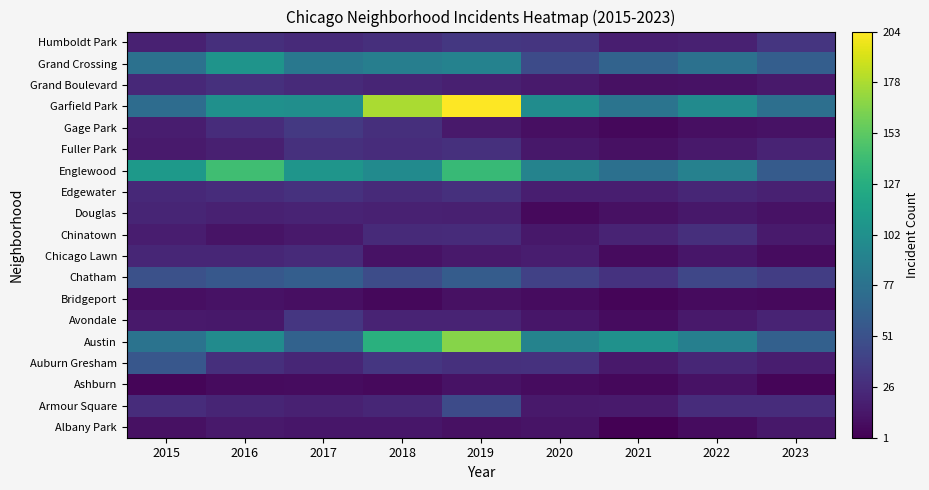

Reading left to right, transcribe all the data shown in this chart.

Albany Park: 2015=10	2016=15	2017=13	2018=13	2019=10	2020=12	2021=1	2022=8	2023=14
Armour Square: 2015=27	2016=22	2017=20	2018=23	2019=47	2020=15	2021=16	2022=27	2023=27
Ashburn: 2015=4	2016=7	2017=8	2018=6	2019=11	2020=8	2021=5	2022=11	2023=4
Auburn Gresham: 2015=56	2016=28	2017=23	2018=33	2019=29	2020=30	2021=15	2022=23	2023=17
Austin: 2015=78	2016=99	2017=65	2018=130	2019=167	2020=92	2021=104	2022=89	2023=63
Avondale: 2015=15	2016=14	2017=33	2018=21	2019=21	2020=13	2021=8	2022=15	2023=21
Bridgeport: 2015=9	2016=11	2017=9	2018=5	2019=10	2020=8	2021=4	2022=7	2023=6
Chatham: 2015=51	2016=57	2017=62	2018=48	2019=60	2020=40	2021=31	2022=44	2023=38
Chicago Lawn: 2015=23	2016=23	2017=25	2018=11	2019=15	2020=17	2021=7	2022=13	2023=8
Chinatown: 2015=17	2016=12	2017=15	2018=25	2019=26	2020=14	2021=21	2022=28	2023=16
Douglas: 2015=22	2016=20	2017=21	2018=20	2019=19	2020=6	2021=10	2022=14	2023=11
Edgewater: 2015=24	2016=27	2017=30	2018=25	2019=29	2020=18	2021=18	2022=23	2023=20
Englewood: 2015=111	2016=142	2017=107	2018=98	2019=138	2020=92	2021=76	2022=90	2023=59
Fuller Park: 2015=16	2016=19	2017=29	2018=27	2019=29	2020=14	2021=10	2022=15	2023=21
Gage Park: 2015=17	2016=27	2017=35	2018=28	2019=15	2020=9	2021=5	2022=9	2023=11
Garfield Park: 2015=73	2016=103	2017=101	2018=178	2019=204	2020=100	2021=79	2022=98	2023=75
Grand Boulevard: 2015=24	2016=29	2017=25	2018=22	2019=19	2020=16	2021=10	2022=11	2023=15
Grand Crossing: 2015=77	2016=106	2017=82	2018=88	2019=91	2020=47	2021=66	2022=77	2023=62
Humboldt Park: 2015=20	2016=28	2017=25	2018=28	2019=34	2020=32	2021=18	2022=20	2023=32